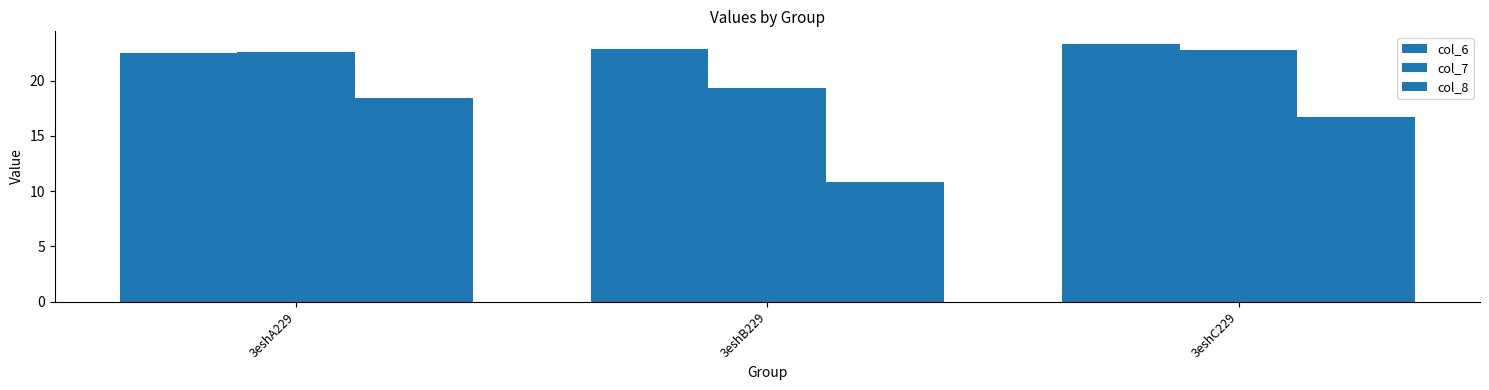

What is the difference between the maximum and minimum values in the col_6 series?

0.8